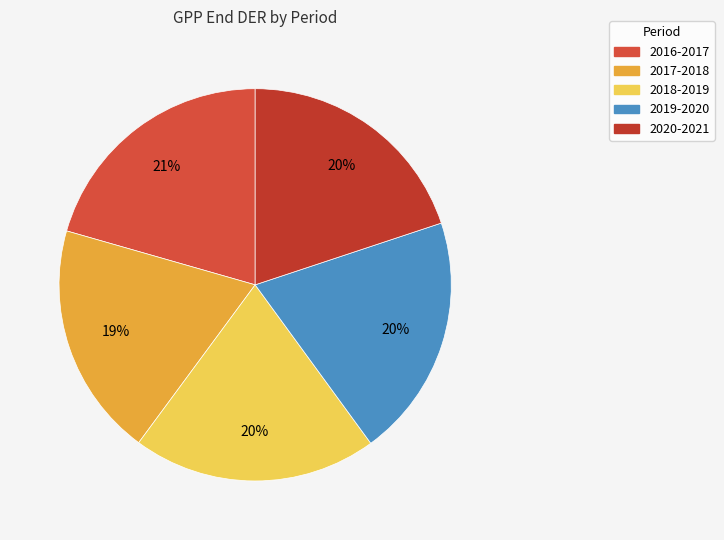

To the nearest percent, what portion does 2016-2017 represent?

21%